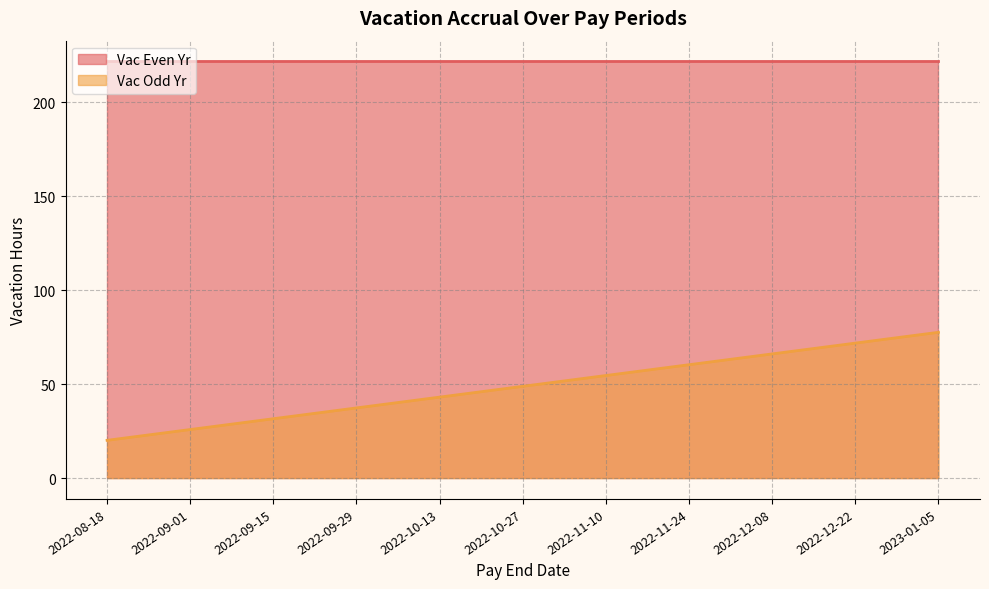

What is the label of the 3rd point from the left?

2022-09-15